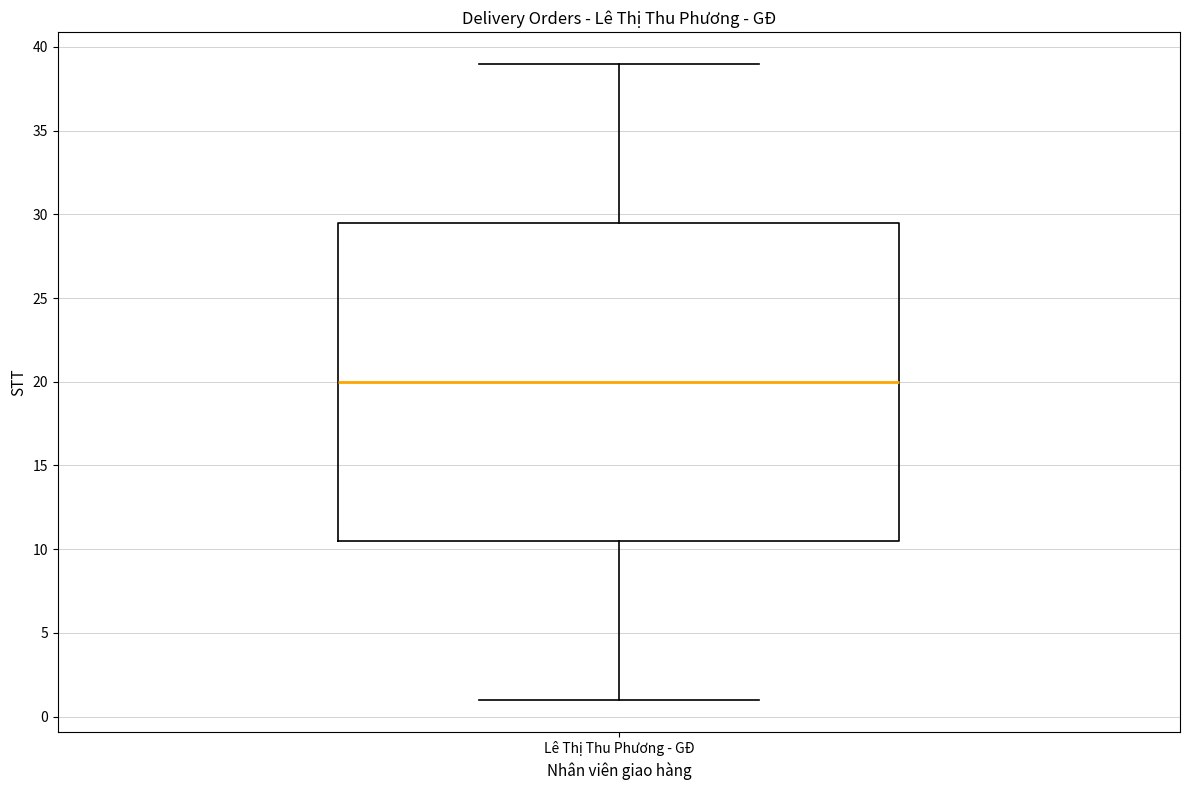

Transcribe this box plot: give where the median line is, the range the box spans, and where the two whiskers end, as read against the y-axis. The values are not printed on the chart, so give them approximately, as read against the axis.

median 20.0, box 10.5 to 29.5, whiskers 1.0 to 39.0